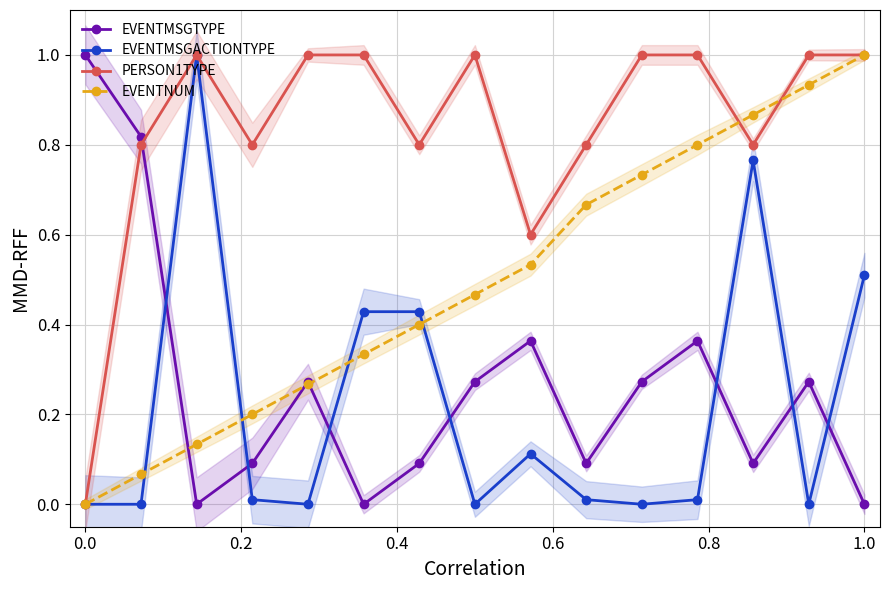

What is the sum of all EVENTNUM values?

7.4